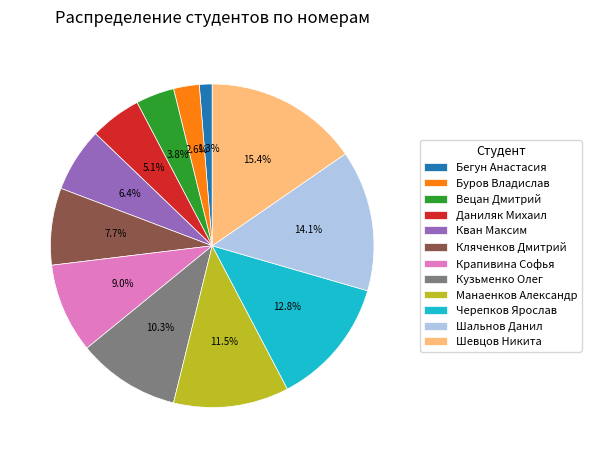

What percentage is the Черепков Ярослав slice, to the nearest percent?

13%